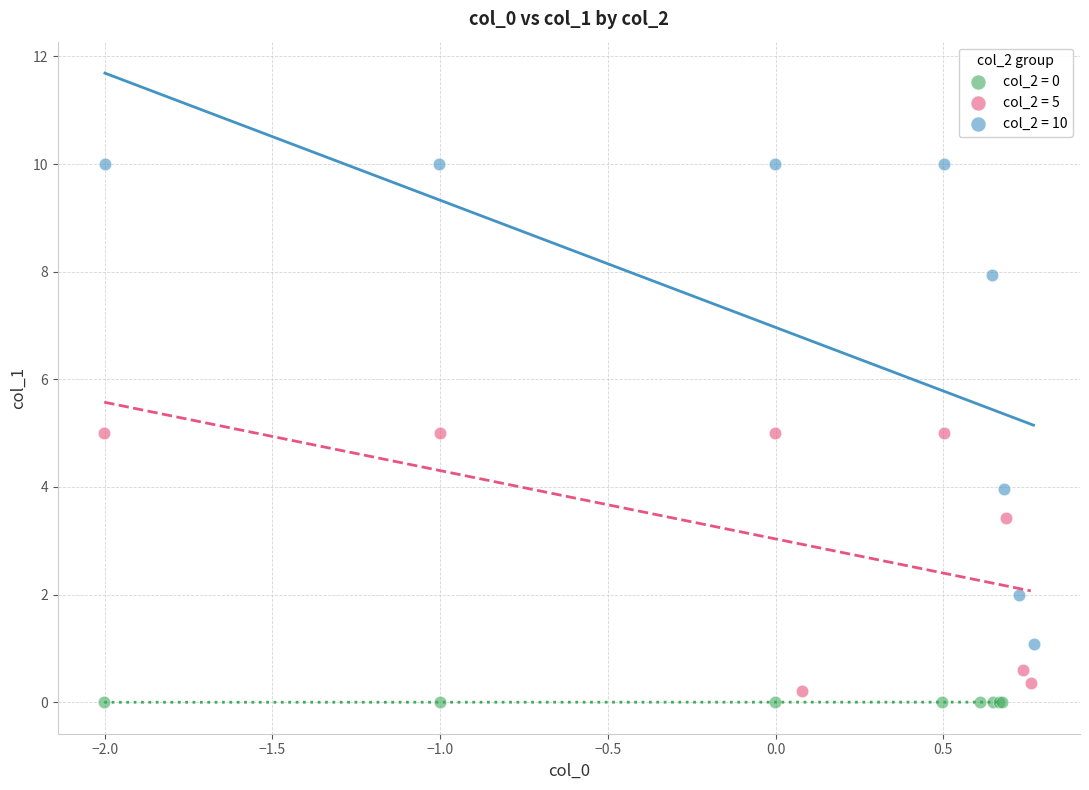

Which series reaches the maximum Y coordinate?

col_2 = 10